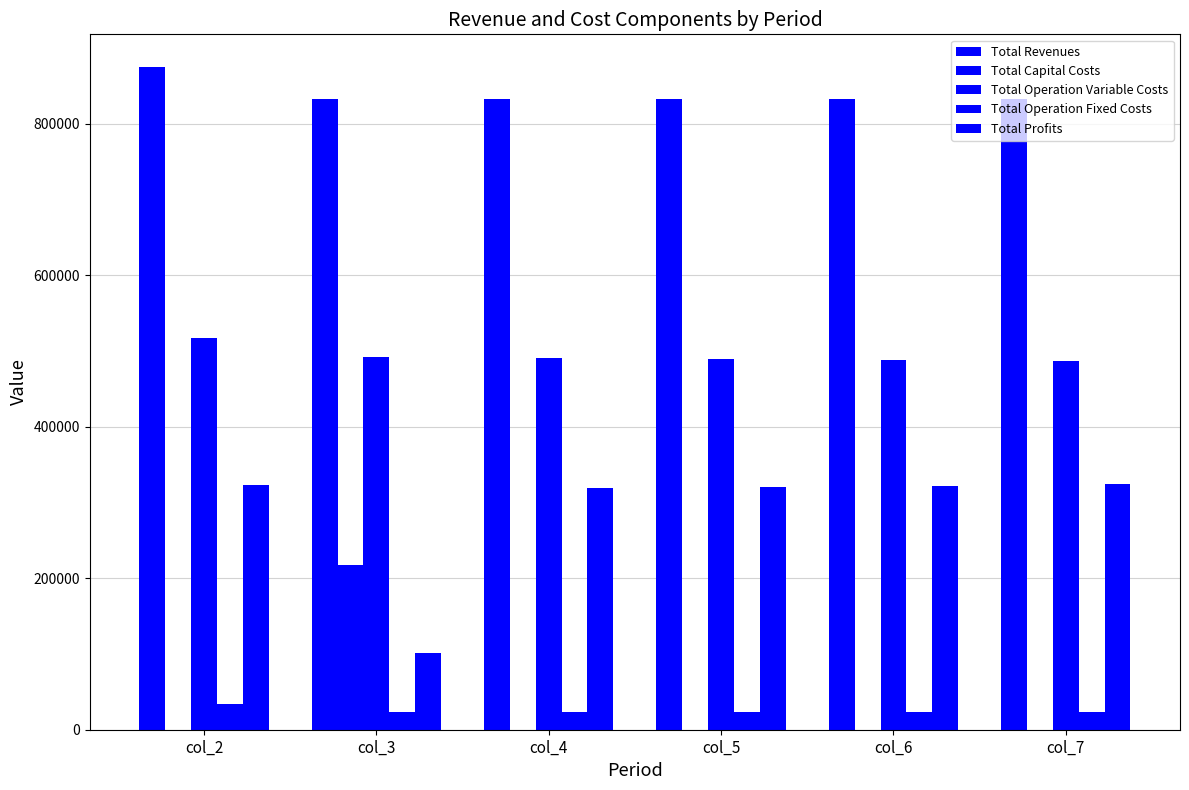

Which has a higher value, col_3 or col_6?

col_6